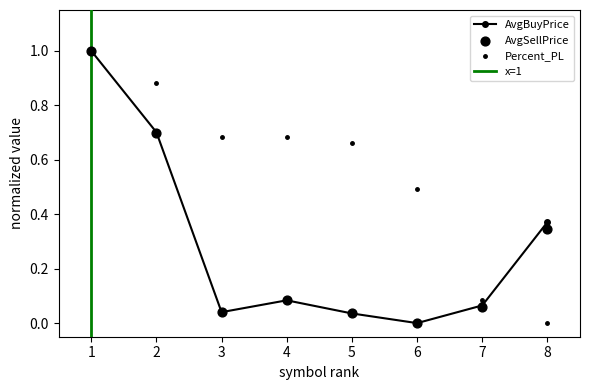

The AvgBuyPrice series shows 0.7 at 6. True or false?

False